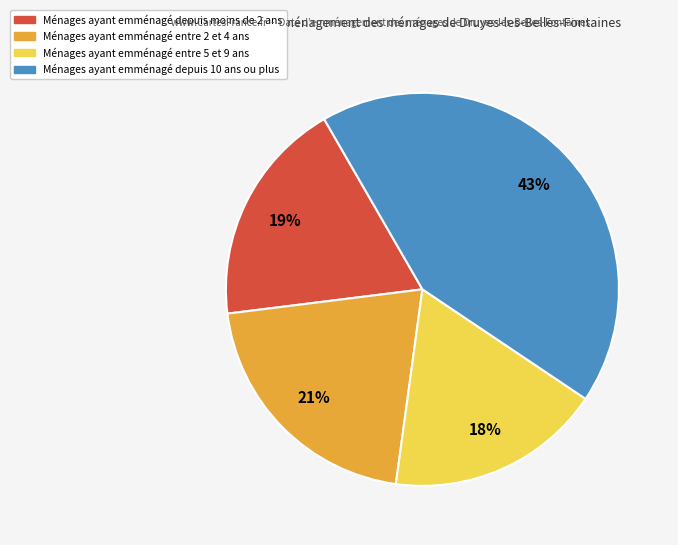

Does any single category account for the majority?

No